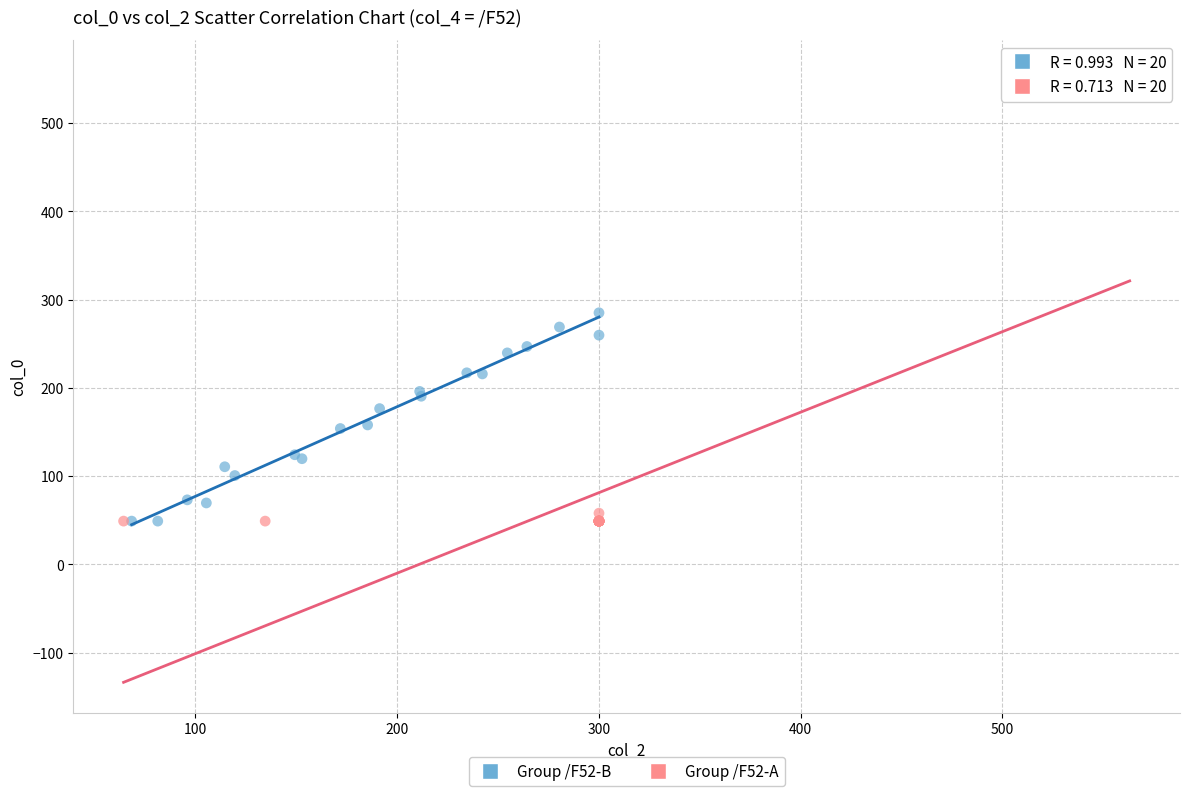

Which series reaches the maximum Y coordinate?

Group /F52-A